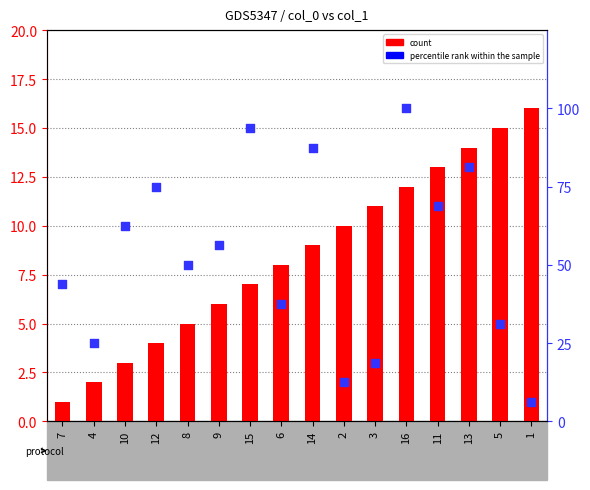

Is the value of col_1 (count) at 10 greater than the value of percentile rank within the sample at 15?

No